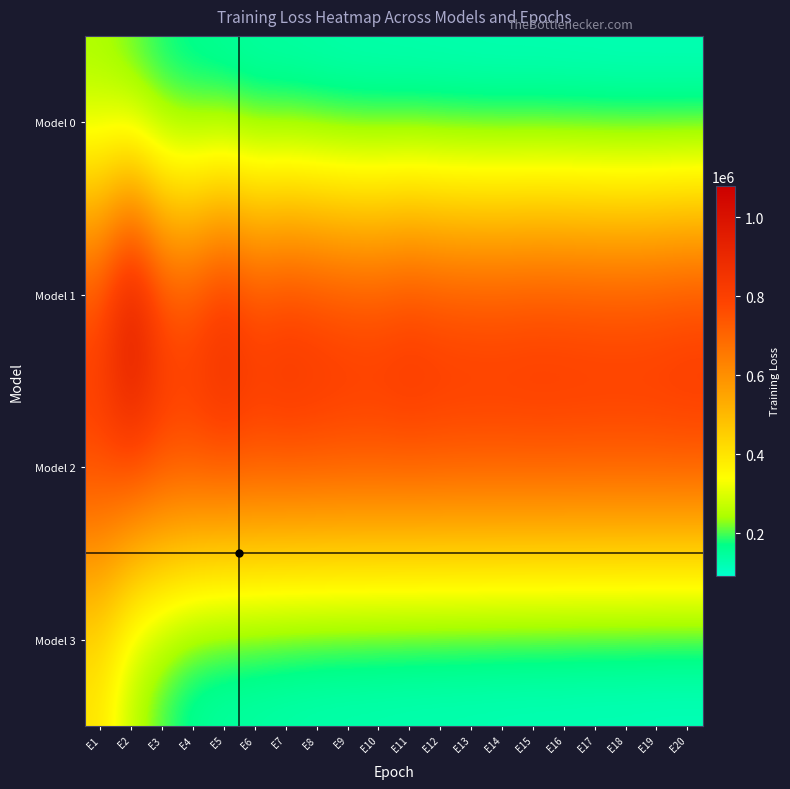

What is the difference between the highest and lowest values at E3?

656895.4